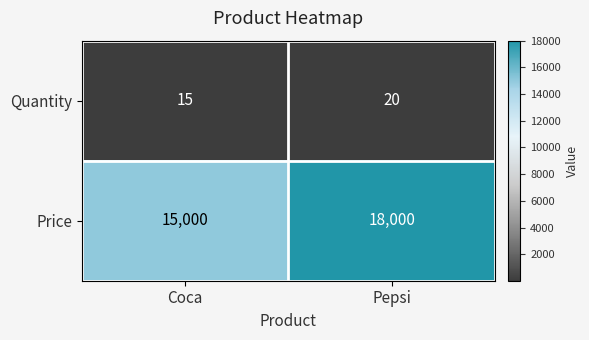

At which category is the sum across all series the highest?

Pepsi